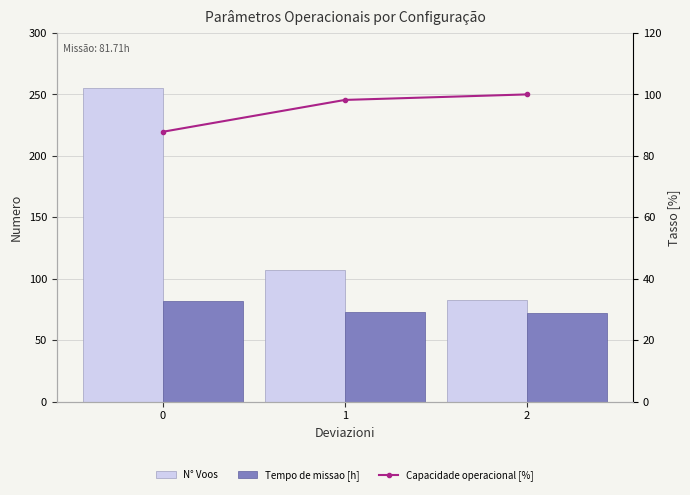

What is the average value of the N° Voos series?

148.3